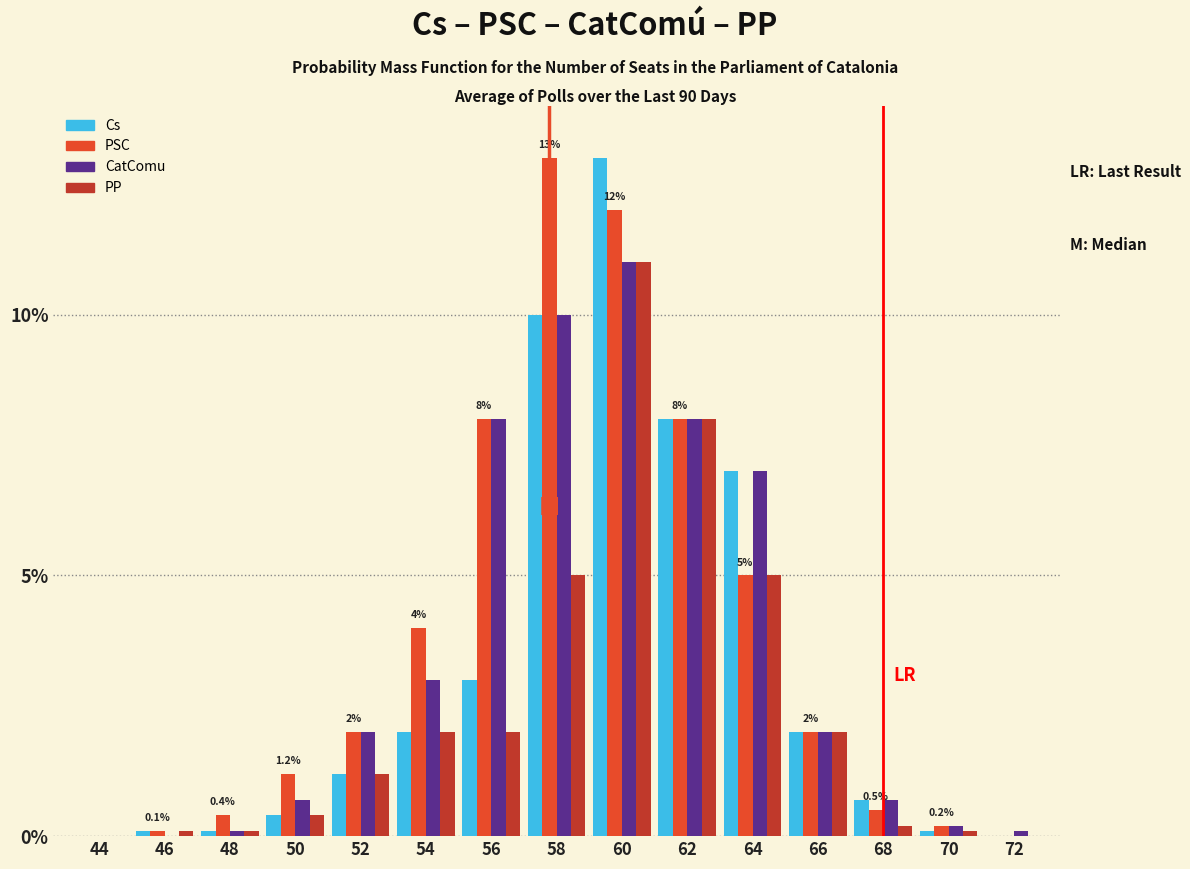

At which category is the sum across all series the highest?

60